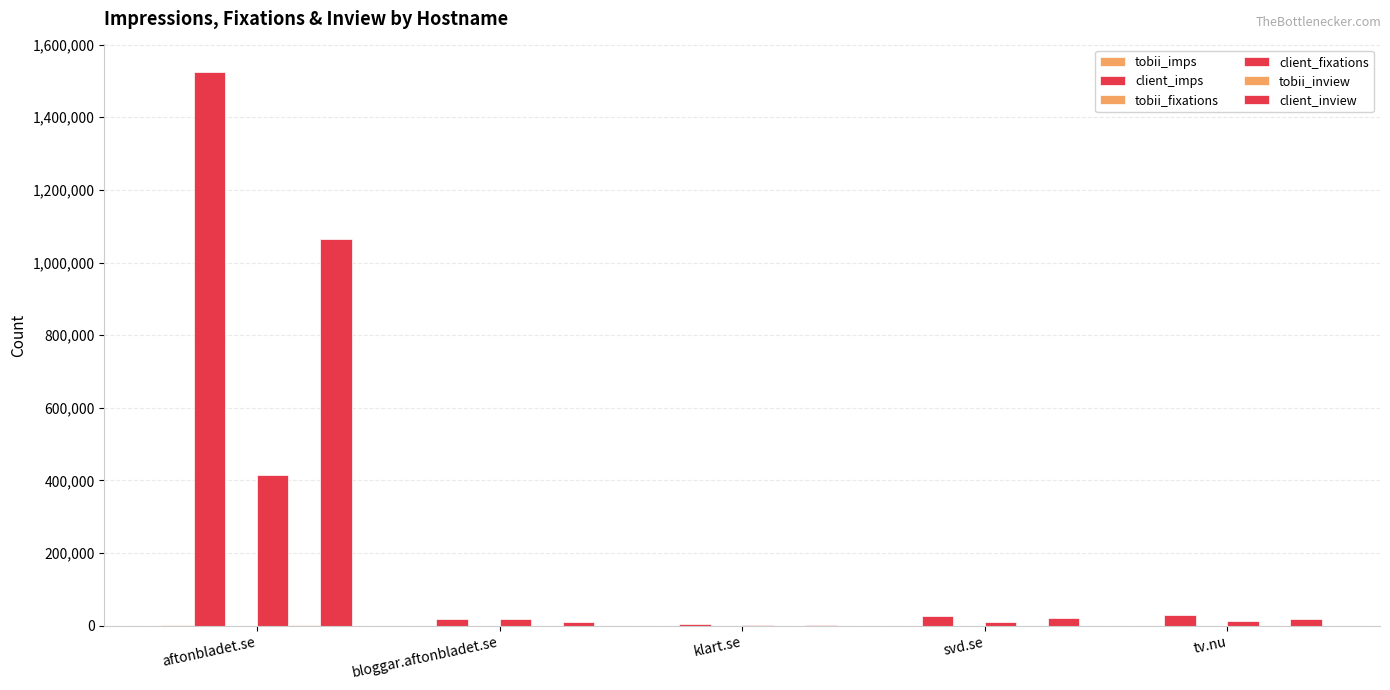

At which category is the sum across all series the highest?

aftonbladet.se